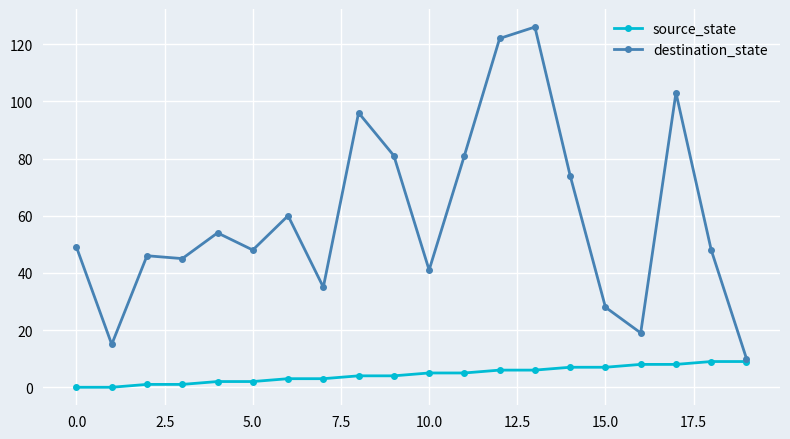

Reading right to left, what are all the values shown in this chart?

source_state: 9	9	8	8	7	7	6	6	5	5	4	4	3	3	2	2	1	1	0	0
destination_state: 10	48	103	19	28	74	126	122	81	41	81	96	35	60	48	54	45	46	15	49